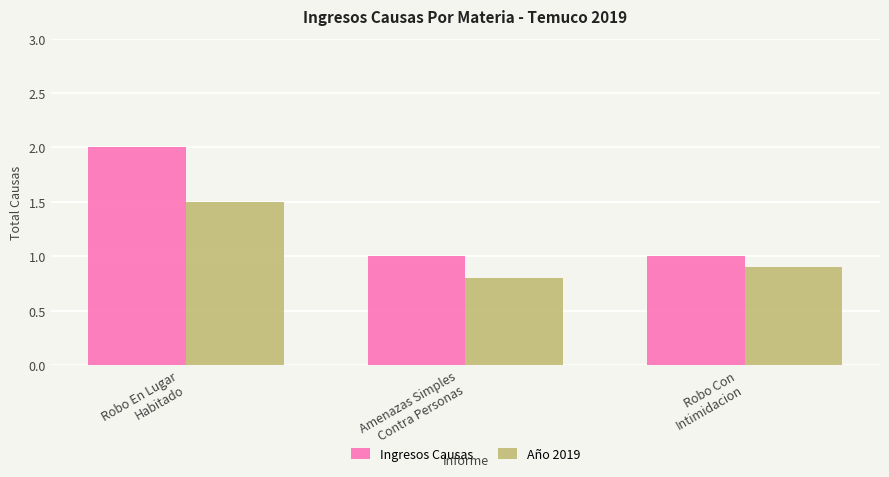

Rank the categories by Año 2019 value from highest to lowest.

Robo En Lugar
Habitado, Robo Con
Intimidacion, Amenazas Simples
Contra Personas